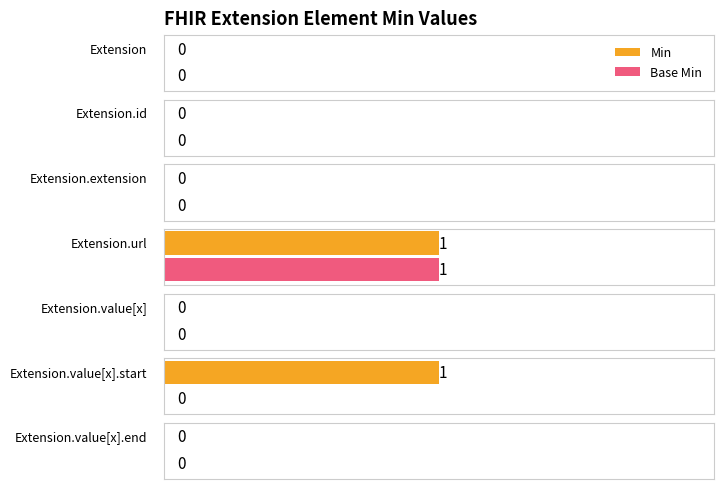

What is the sum of the Min values at Extension and Extension.value[x].start?

1